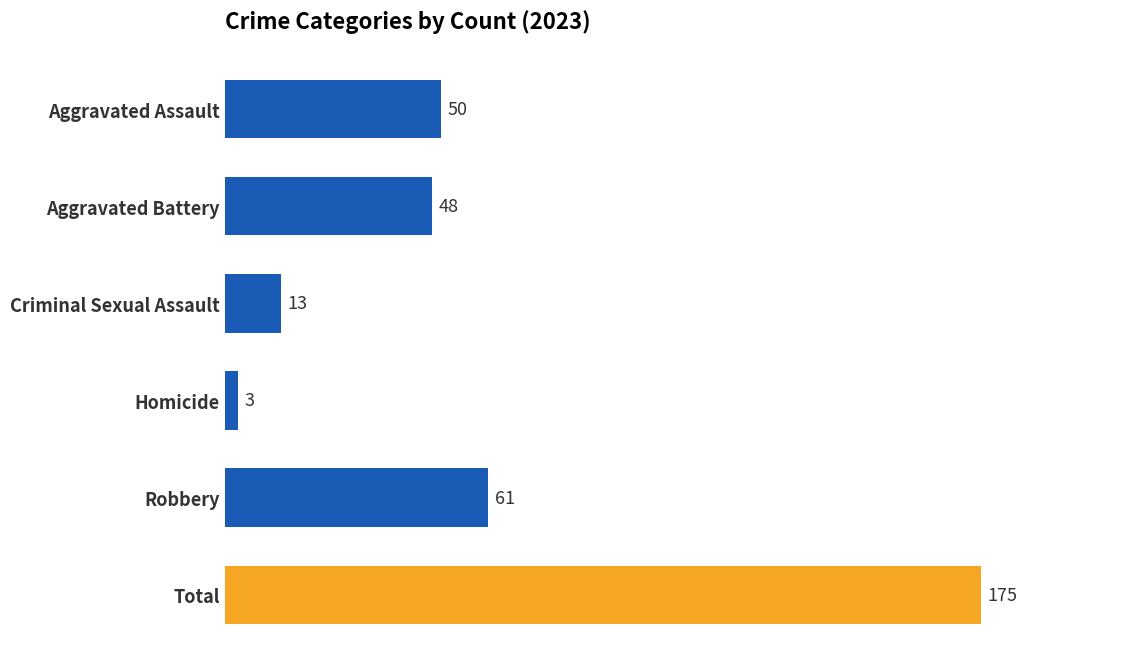

Rank the categories by value from highest to lowest.

Total, Robbery, Aggravated Assault, Aggravated Battery, Criminal Sexual Assault, Homicide